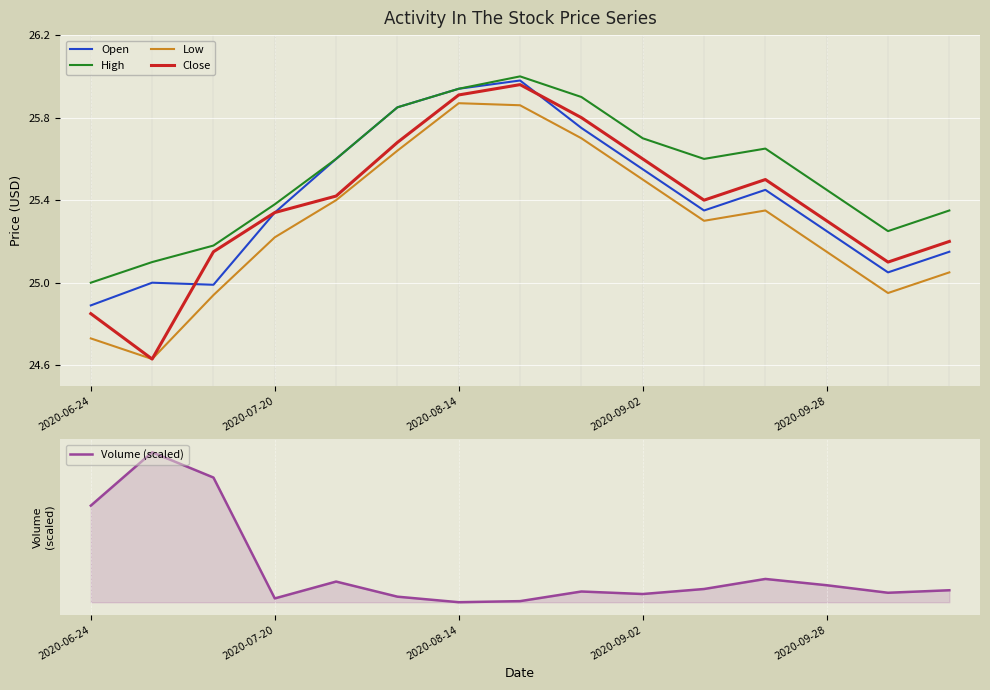

True or false: High and Low cross at least once.

False